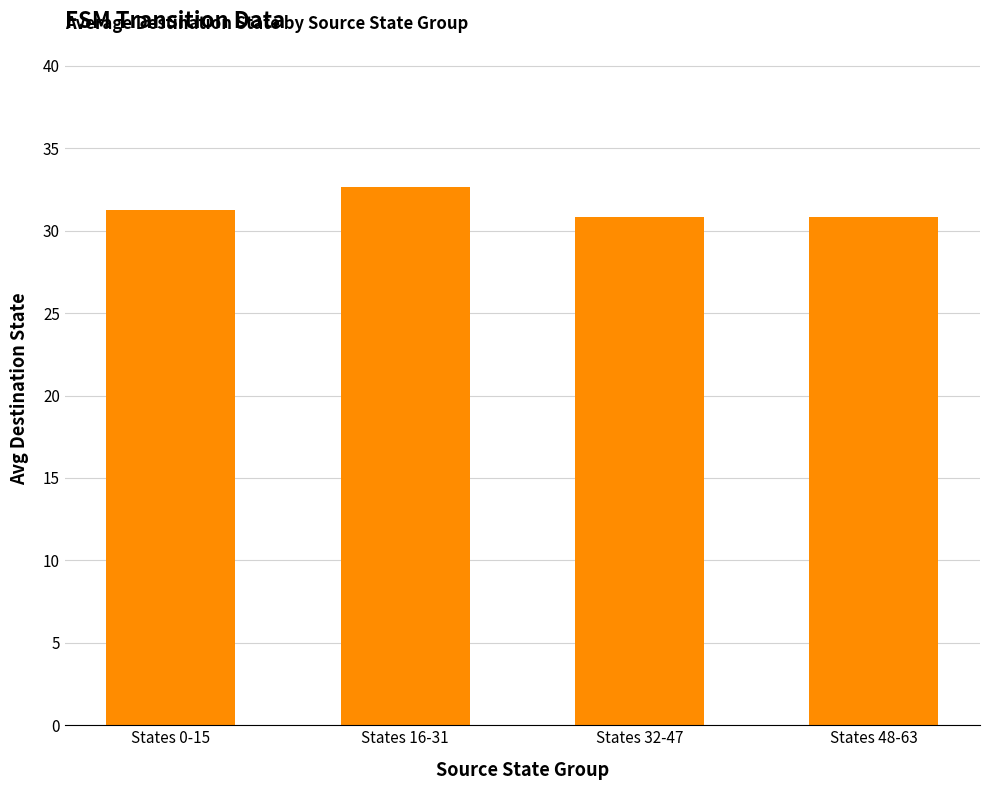

The chart shows a value of 47.8 at States 0-15. True or false?

False